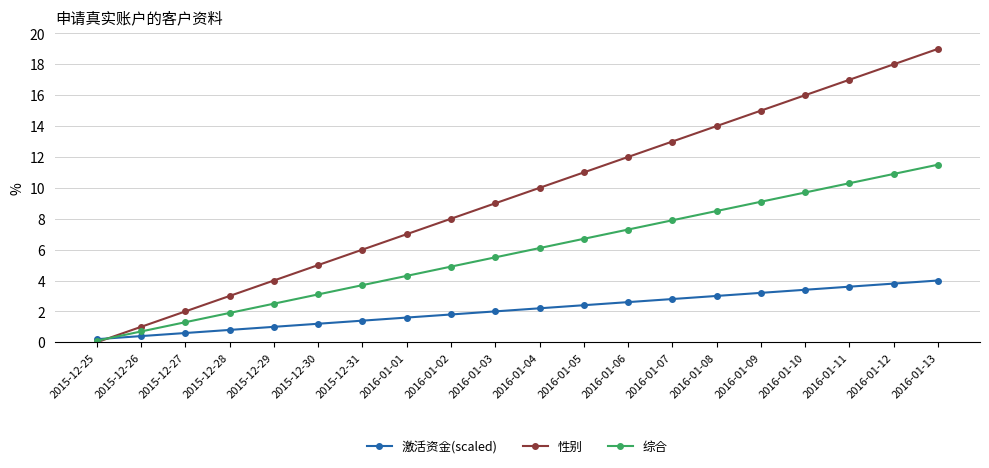

Rank the series by their average value, from lowest to highest.

激活资金(scaled), 综合, 性别